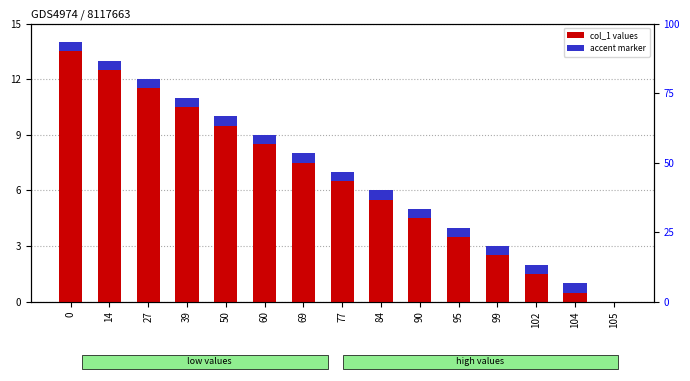

Reading left to right, list all the values displayed in this chart.

col_1 values: 0=14.0	14=13.0	27=12.0	39=11.0	50=10.0	60=9.0	69=8.0	77=7.0	84=6.0	90=5.0	95=4.0	99=3.0	102=2.0	104=1.0	105=0.0
accent: 0=0.5	14=0.5	27=0.5	39=0.5	50=0.5	60=0.5	69=0.5	77=0.5	84=0.5	90=0.5	95=0.5	99=0.5	102=0.5	104=0.5	105=0.5